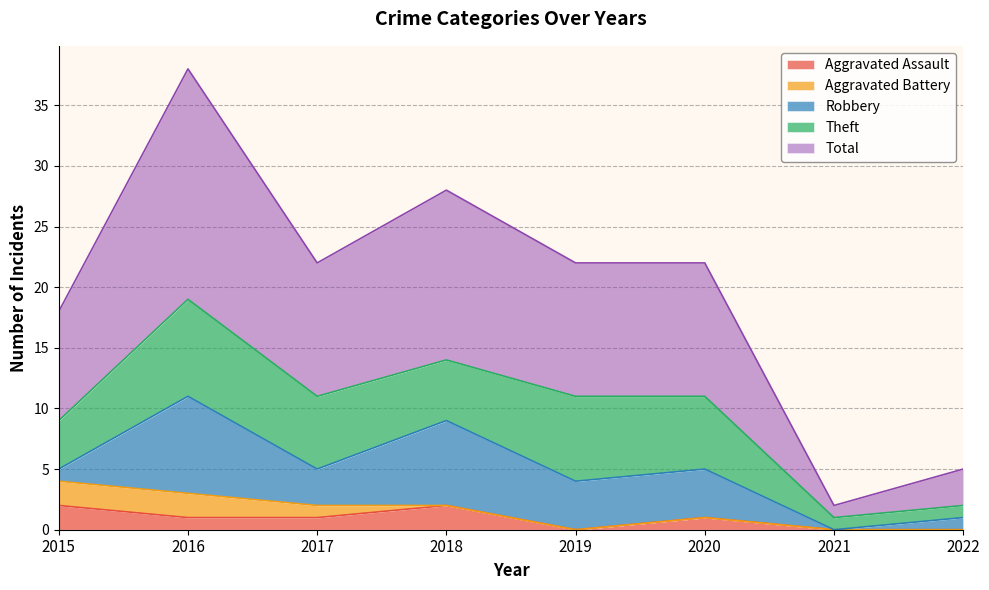

What is the difference between the Robbery values at 2016 and 2020?

4